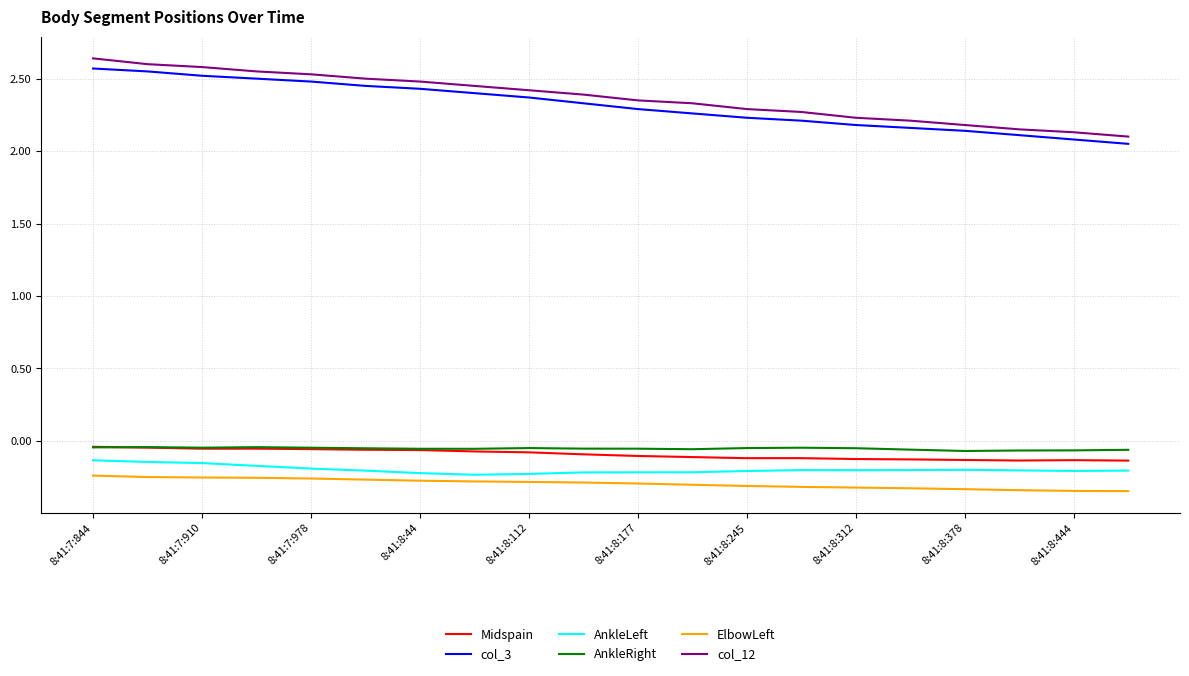

True or false: col_3 and Midspain intersect in this chart.

False